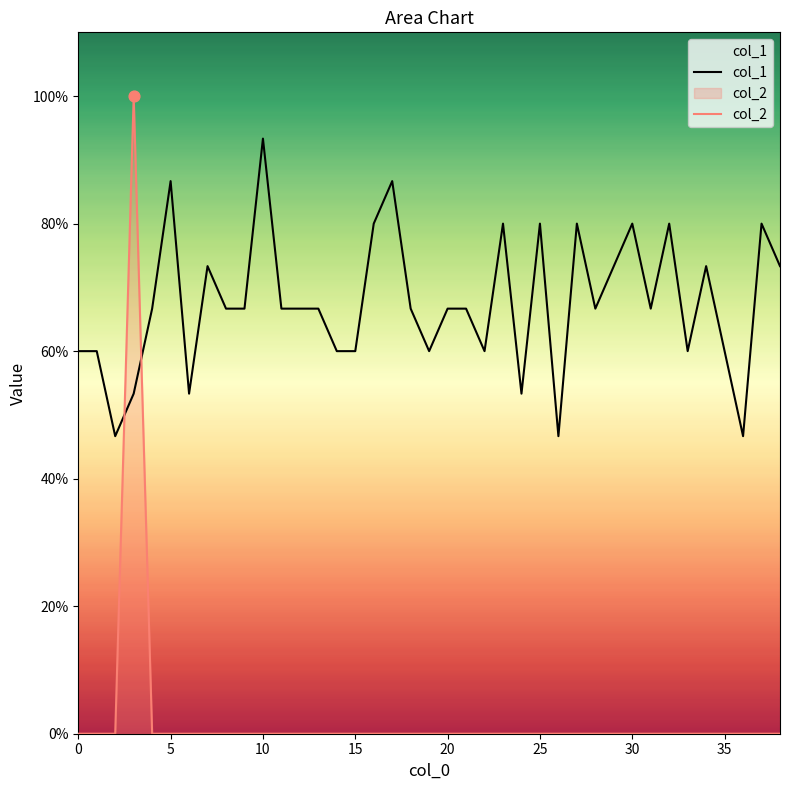

What are all the series names shown in the legend?

col_1, col_2